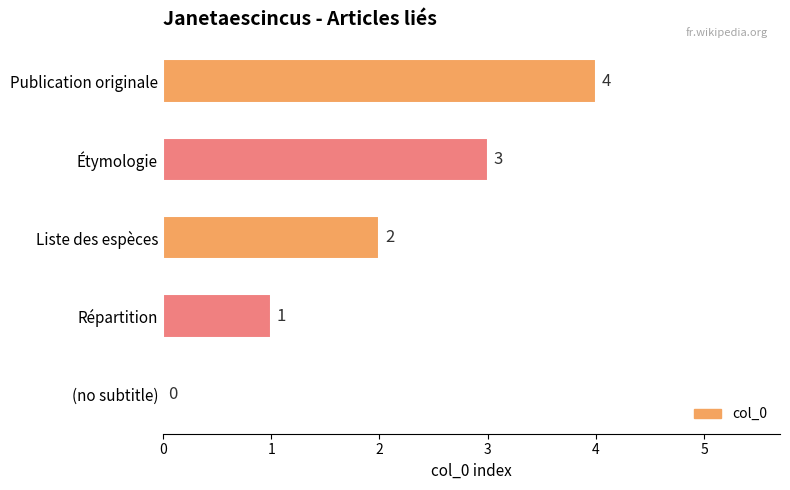

At which category does the chart reach its peak across all series?

Publication originale